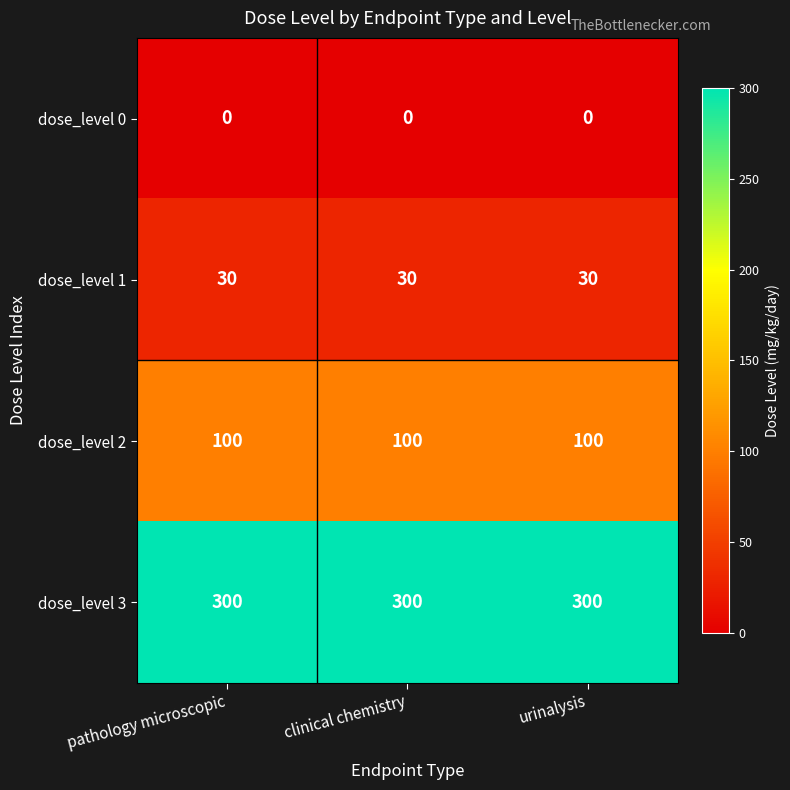

What is the sum of the dose_level 3 values at clinical chemistry and pathology microscopic?

600